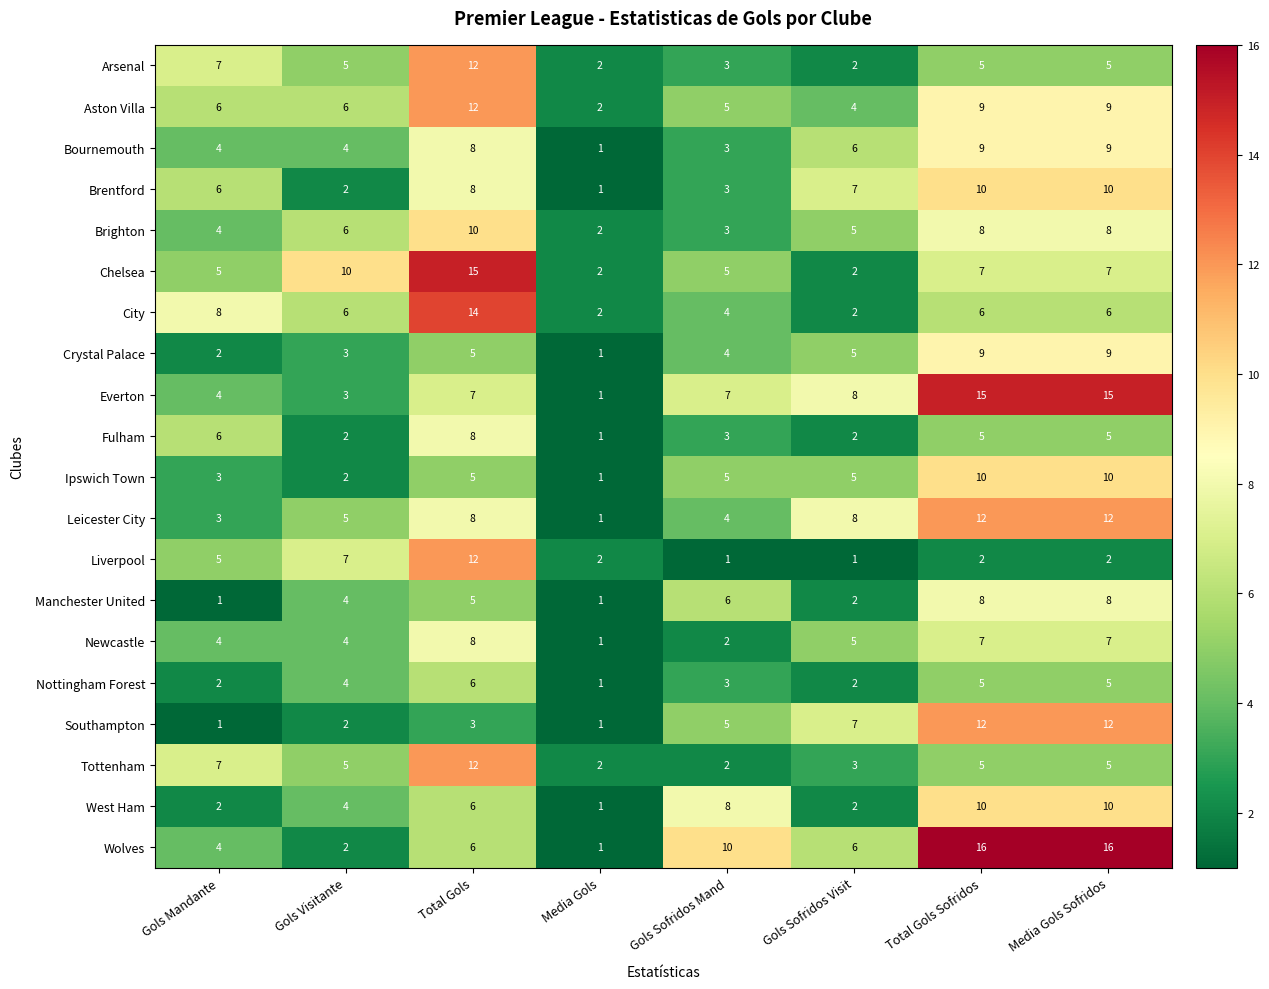

What is the approximate value of Aston Villa at Total Gols, to the nearest 10?

10